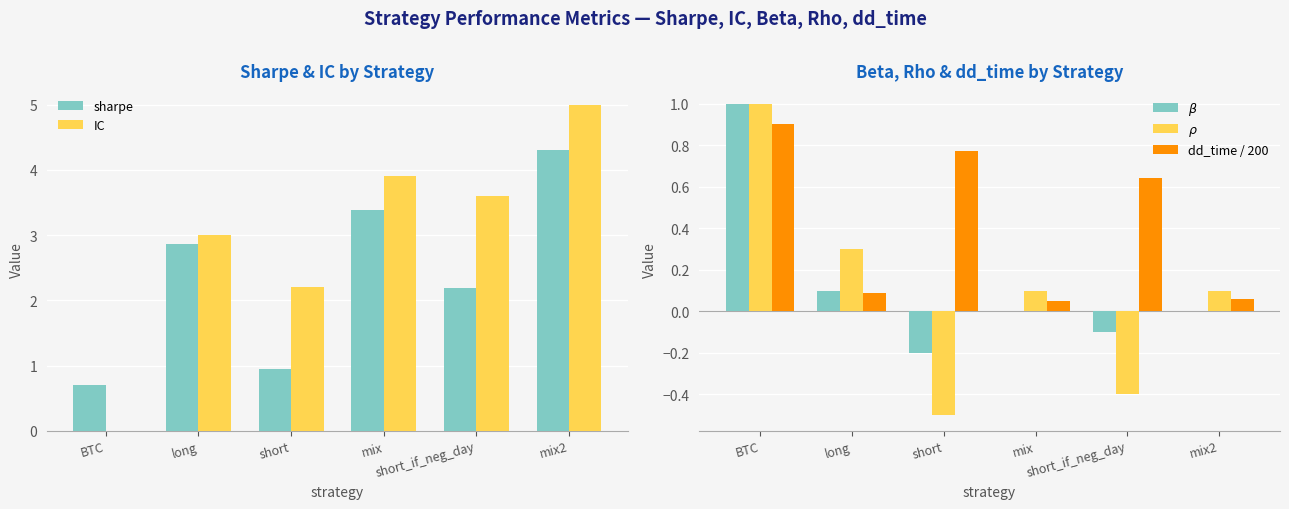

Where does the sharpe series first go above 2?

long